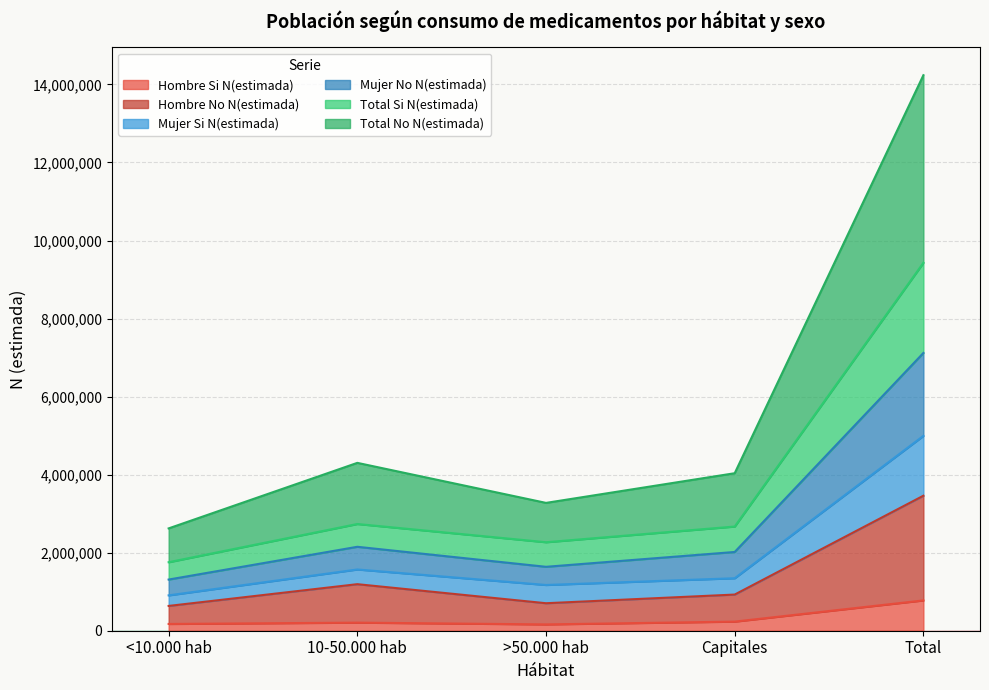

At which label does Hombre Si N(estimada) reach its peak?

Total